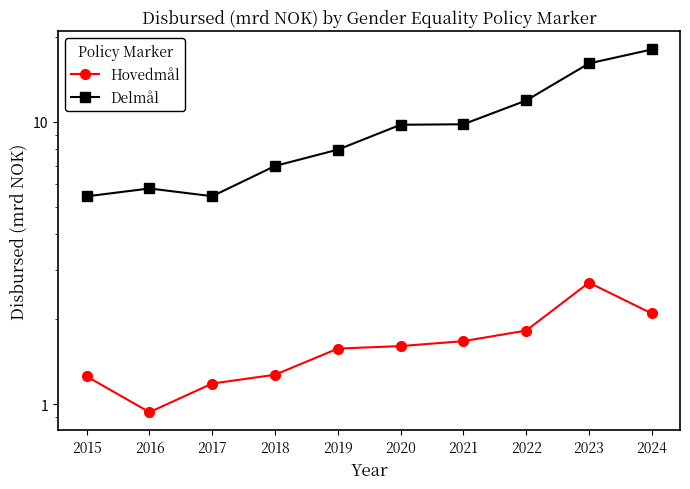

What is the difference between the maximum and minimum values in the Hovedmål series?

1.8